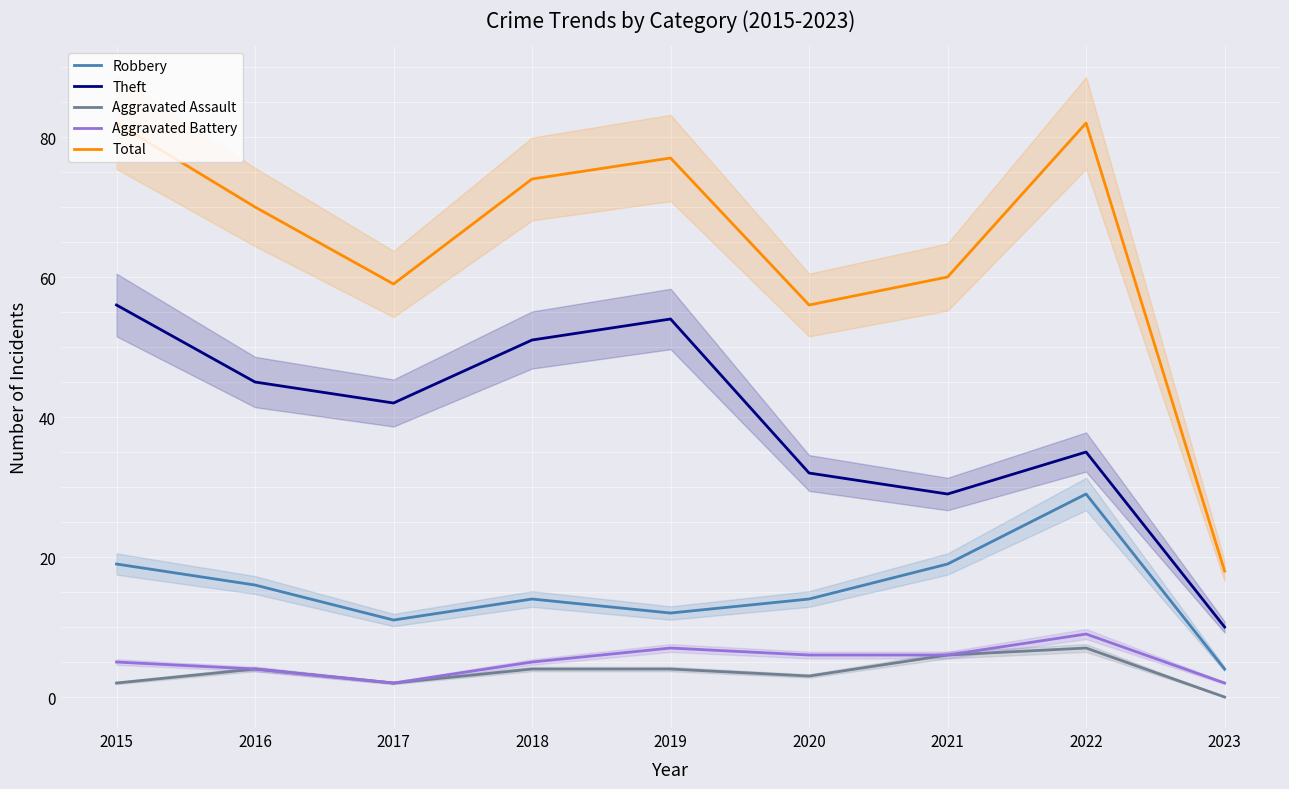

Which category has the lowest value in the Total series?

2023